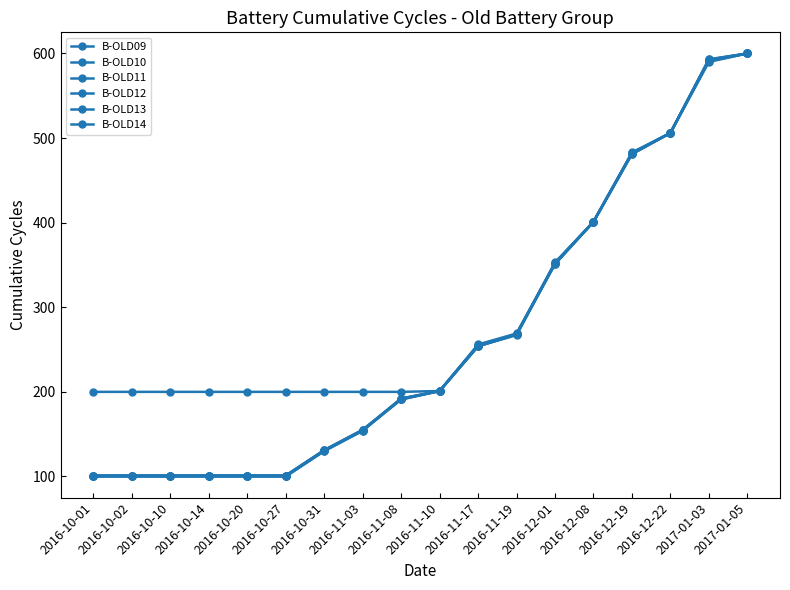

Count the number of data series in this chart.

6